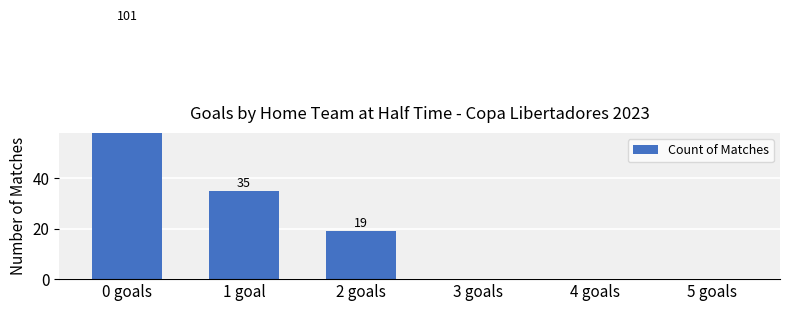

What is the label of the 1st bar from the right?

5 goals